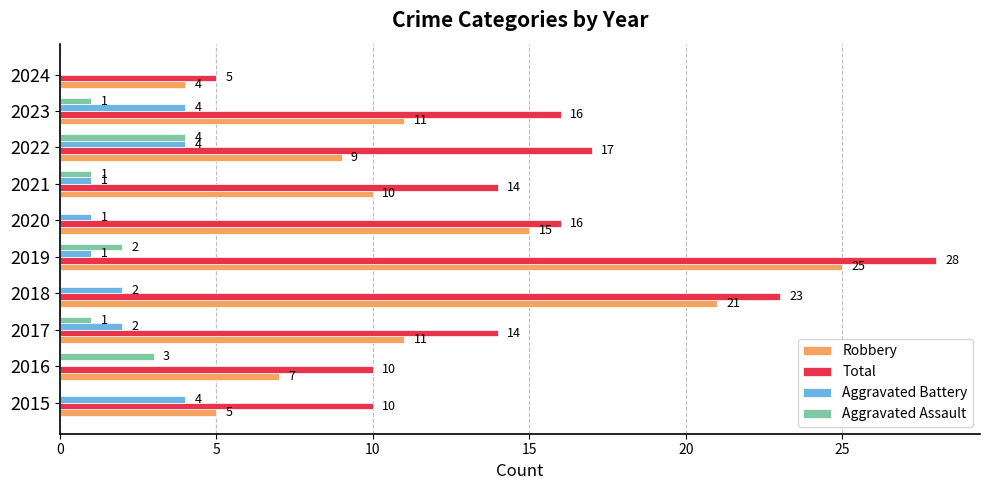

Count the number of categories in the chart.

10